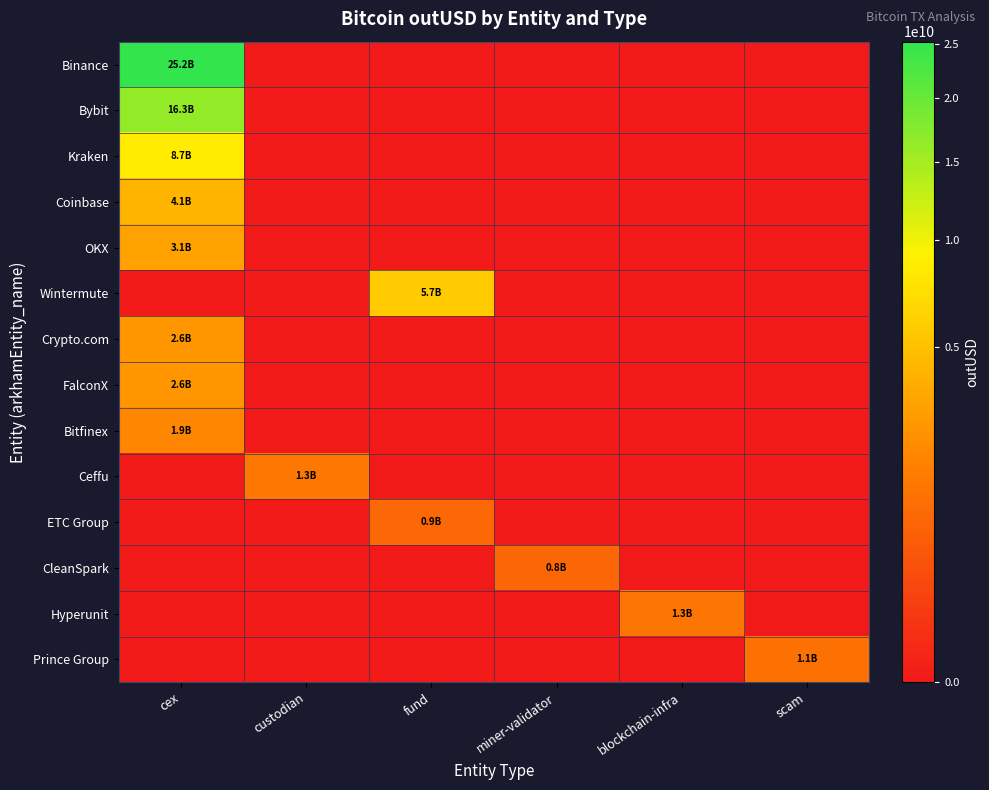

At which category is the sum across all series the highest?

cex